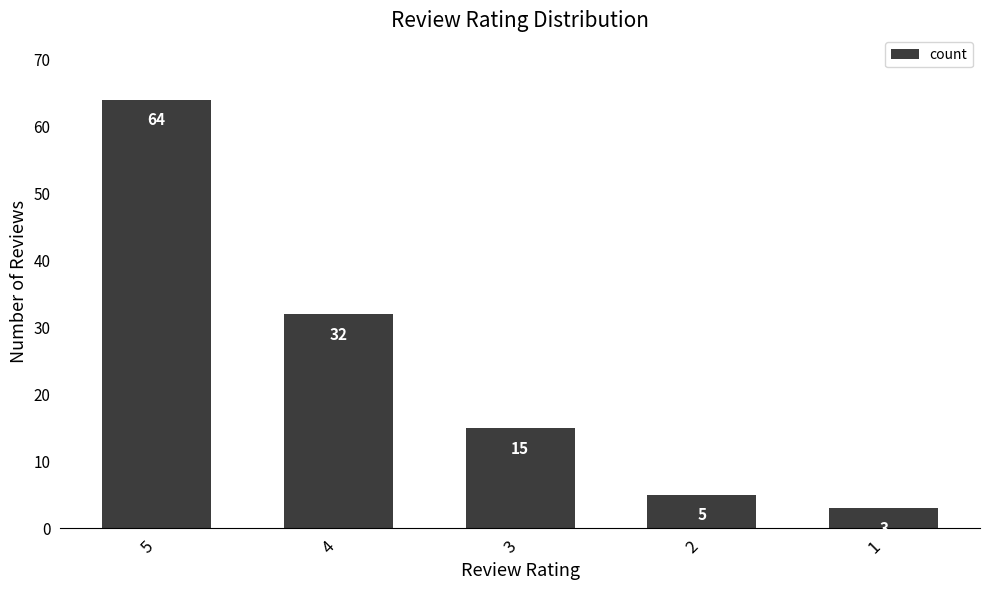

What is the difference between the second highest and second lowest values?

27